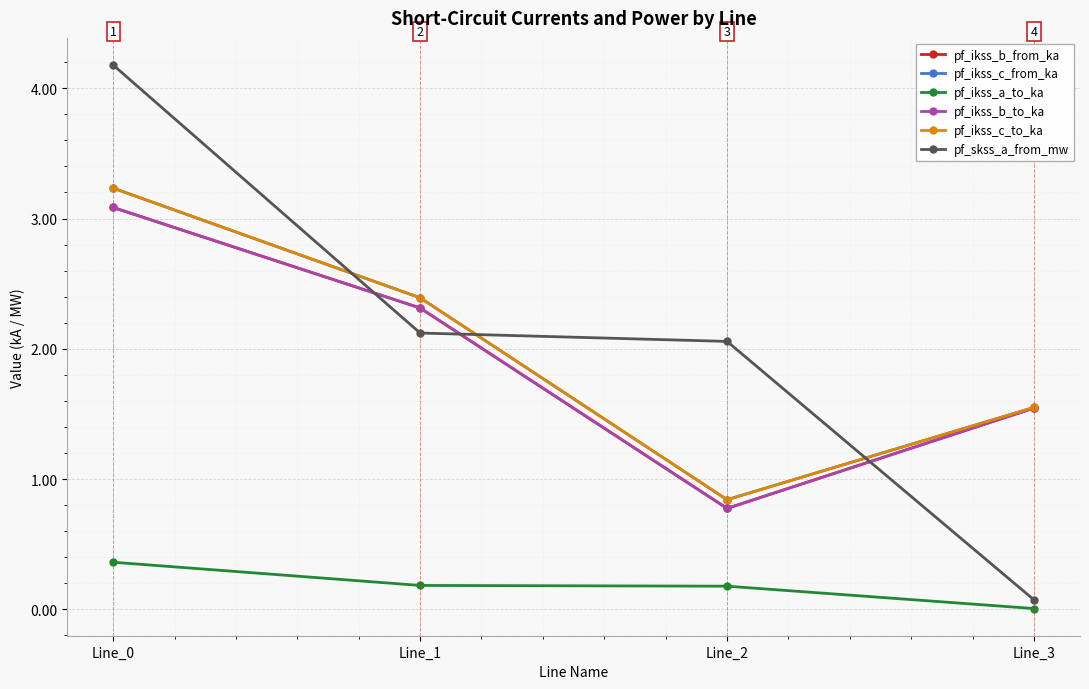

Is this an area chart (filled region under the line)?

No